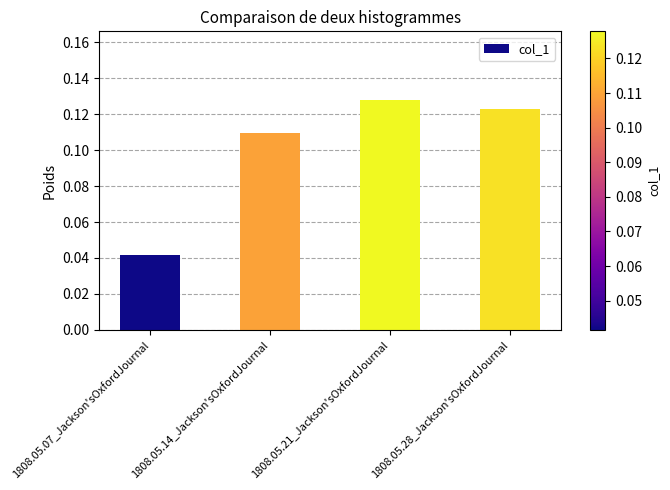

Rank the categories by value from highest to lowest.

1808.05.21_Jackson'sOxfordJournal, 1808.05.28_Jackson'sOxfordJournal, 1808.05.14_Jackson'sOxfordJournal, 1808.05.07_Jackson'sOxfordJournal